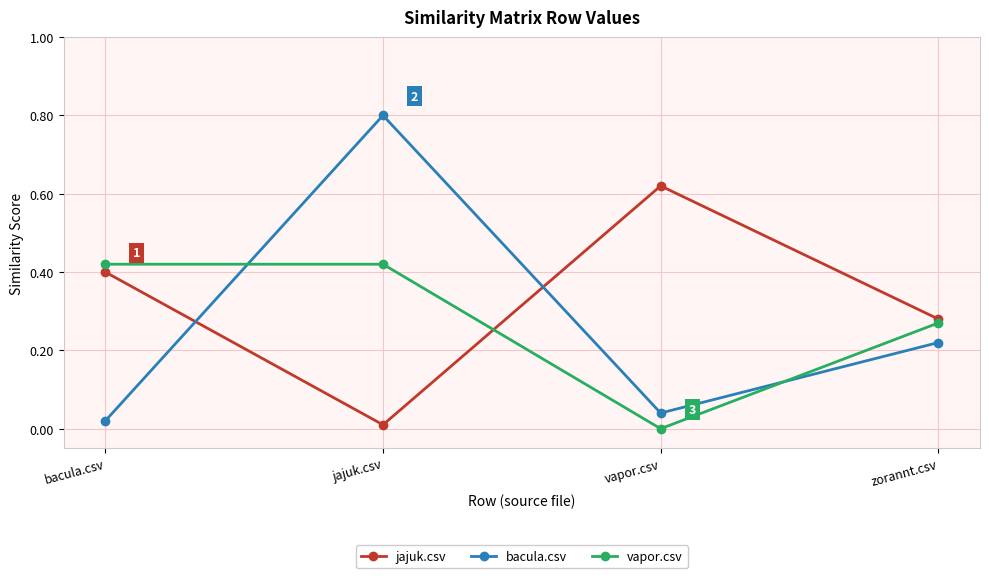

Which category has the highest value in the bacula.csv series?

jajuk.csv